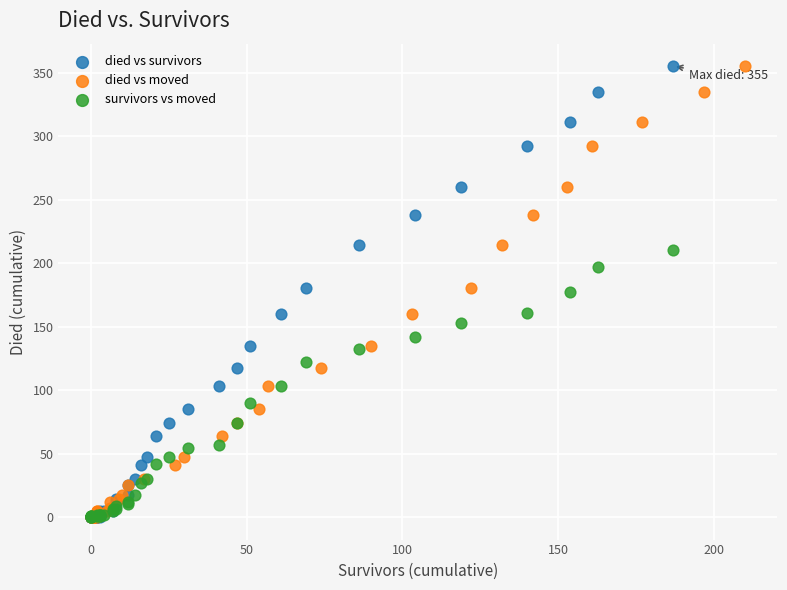

What are all the series names shown in the legend?

died vs survivors, died vs moved, survivors vs moved